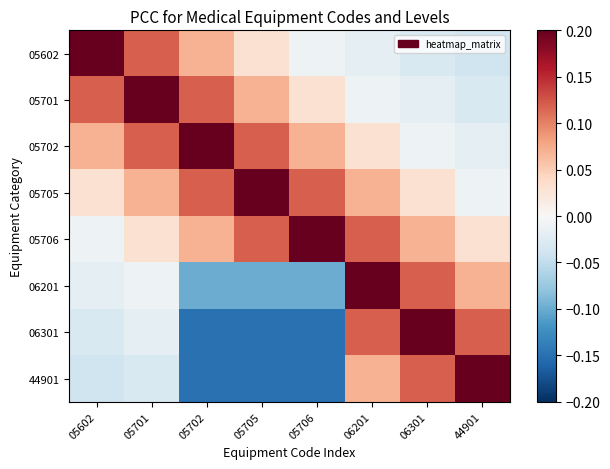

Rank the series by their maximum value, from highest to lowest.

05602, 05701, 05702, 05705, 05706, 06201, 06301, 44901